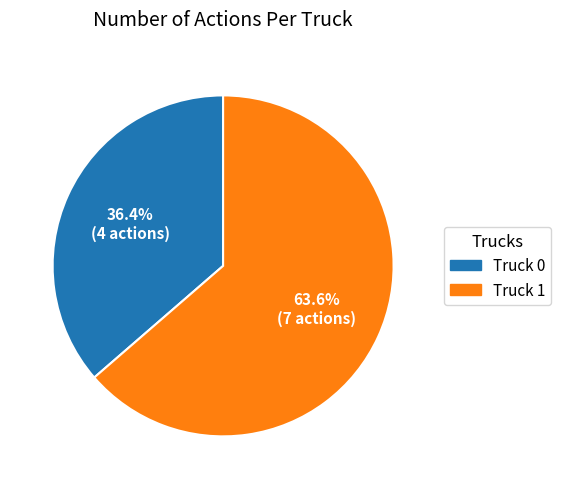

Approximately how many times larger is the value at Truck 0 compared to Truck 1?

0.6